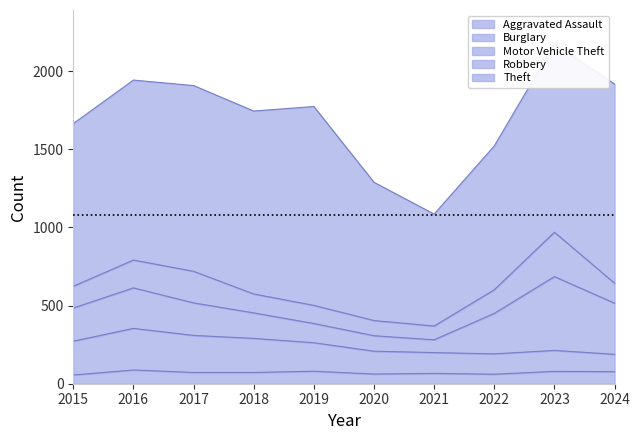

At which category does Robbery reach its first local valley?

2021